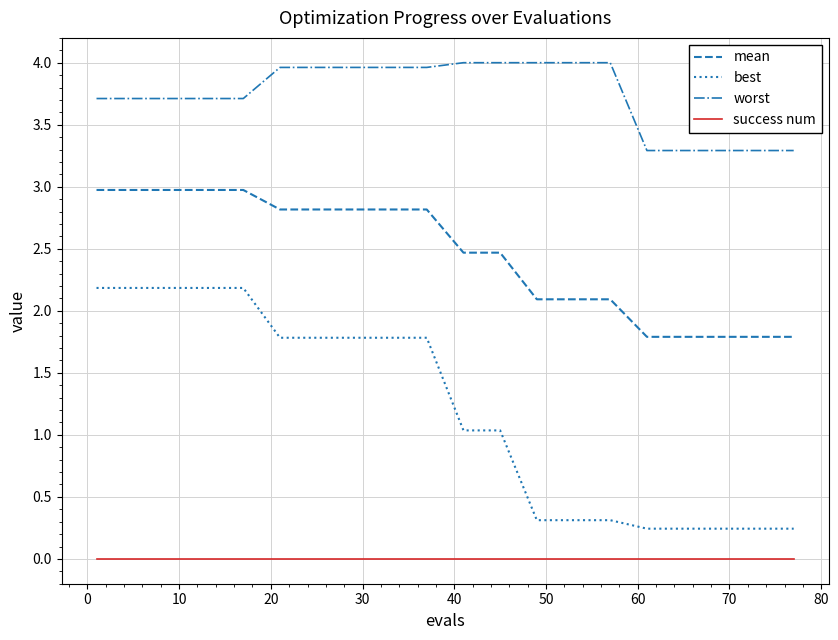

Reading right to left, what are all the values shown in this chart?

mean: 1.8	1.8	1.8	1.8	1.8	2.1	2.1	2.1	2.5	2.5	2.8	2.8	2.8	2.8	2.8	3.0	3.0	3.0	3.0	3.0
best: 0.2	0.2	0.2	0.2	0.2	0.3	0.3	0.3	1.0	1.0	1.8	1.8	1.8	1.8	1.8	2.2	2.2	2.2	2.2	2.2
worst: 3.3	3.3	3.3	3.3	3.3	4.0	4.0	4.0	4.0	4.0	4.0	4.0	4.0	4.0	4.0	3.7	3.7	3.7	3.7	3.7
success num: 0.0	0.0	0.0	0.0	0.0	0.0	0.0	0.0	0.0	0.0	0.0	0.0	0.0	0.0	0.0	0.0	0.0	0.0	0.0	0.0